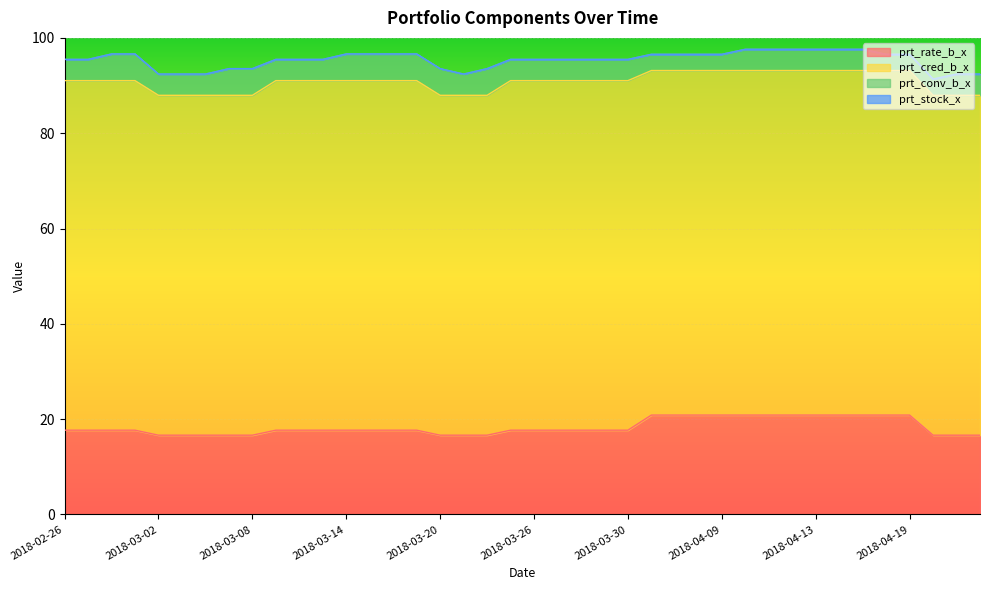

How many lines are shown in the chart?

4